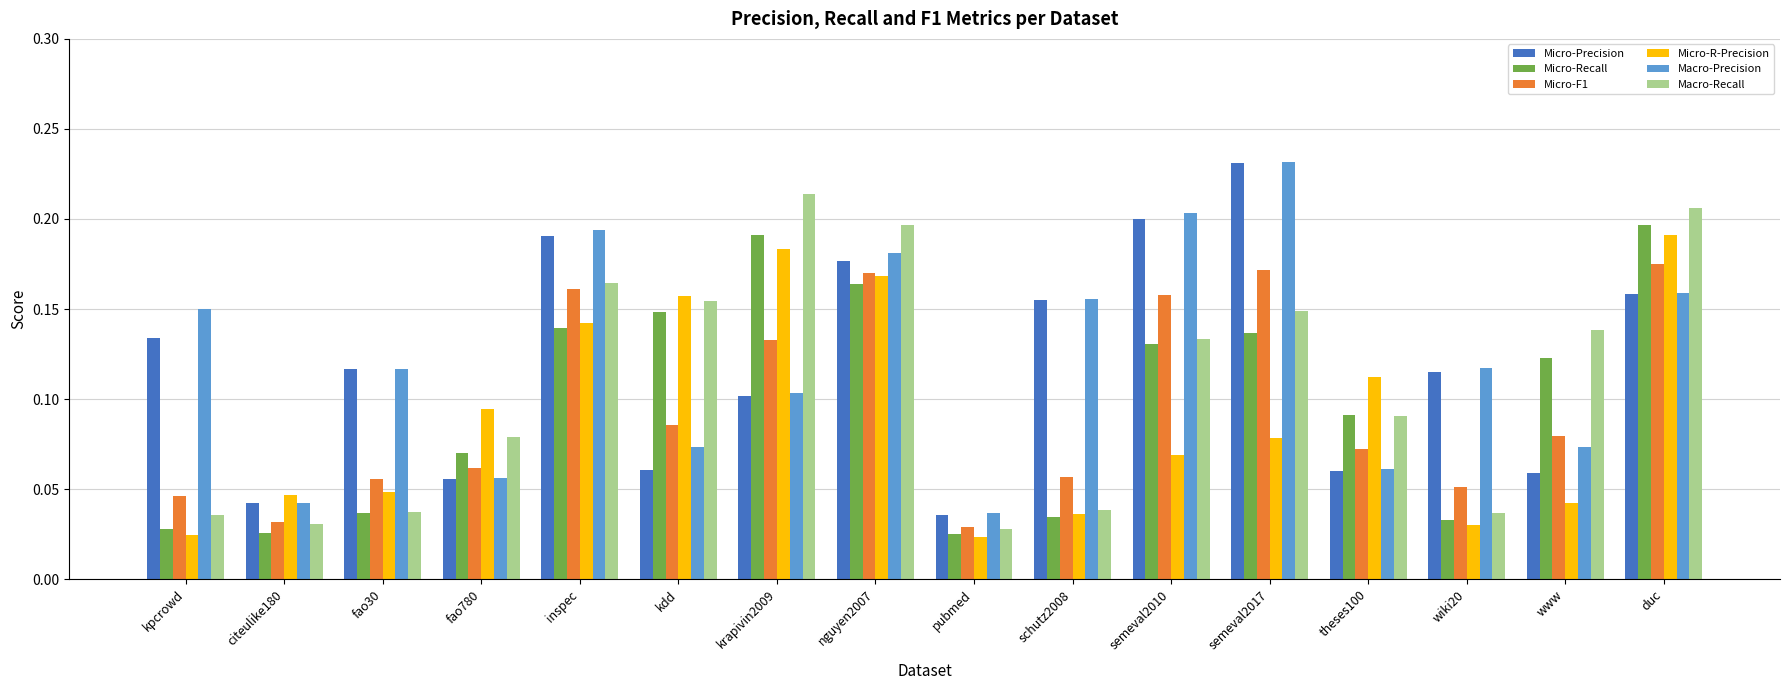

How many groups of bars are there?

16